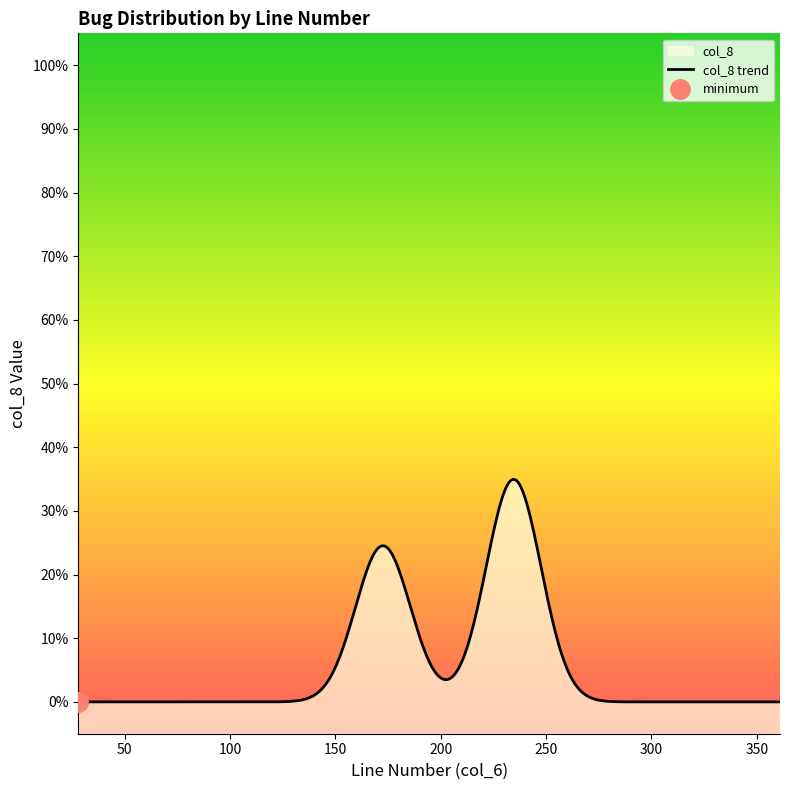

How many positive values are there?

3